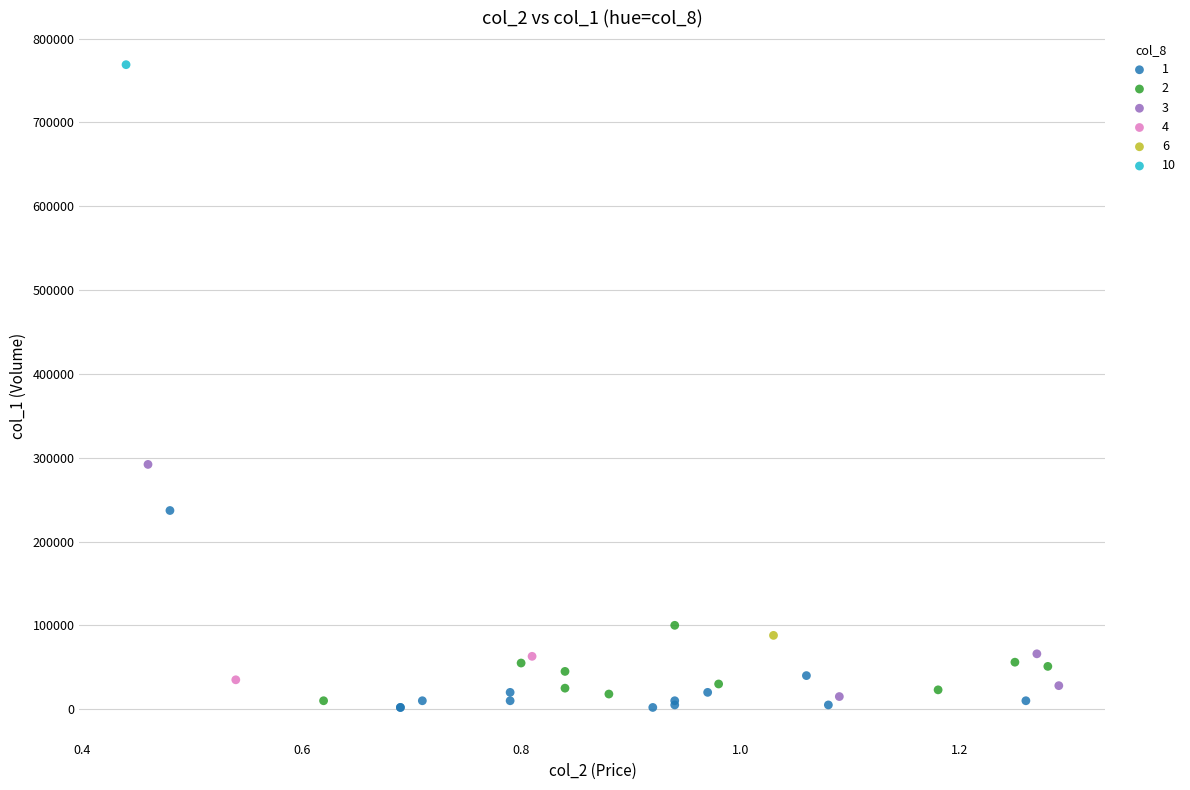

What are all the series names shown in the legend?

1, 2, 3, 4, 6, 10